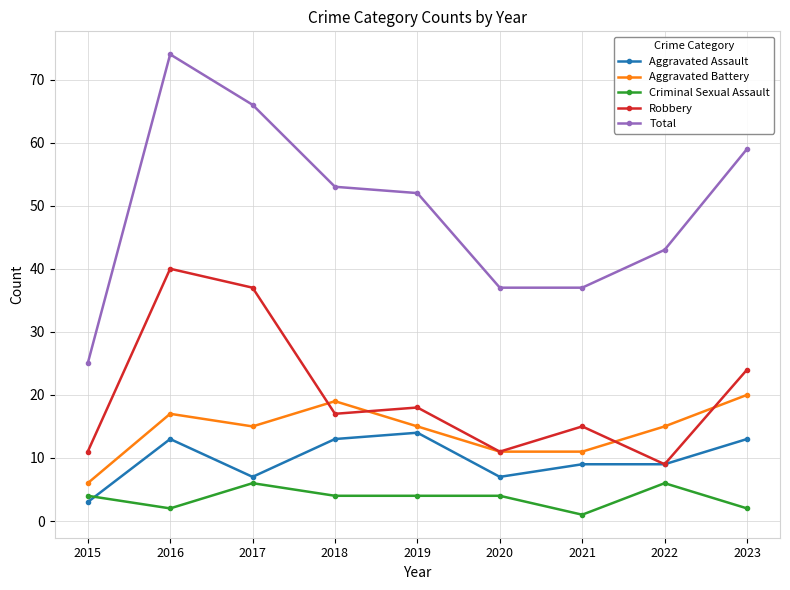

Reading left to right, what are all the values shown in this chart?

Aggravated Assault: 3	13	7	13	14	7	9	9	13
Aggravated Battery: 6	17	15	19	15	11	11	15	20
Criminal Sexual Assault: 4	2	6	4	4	4	1	6	2
Robbery: 11	40	37	17	18	11	15	9	24
Total: 25	74	66	53	52	37	37	43	59